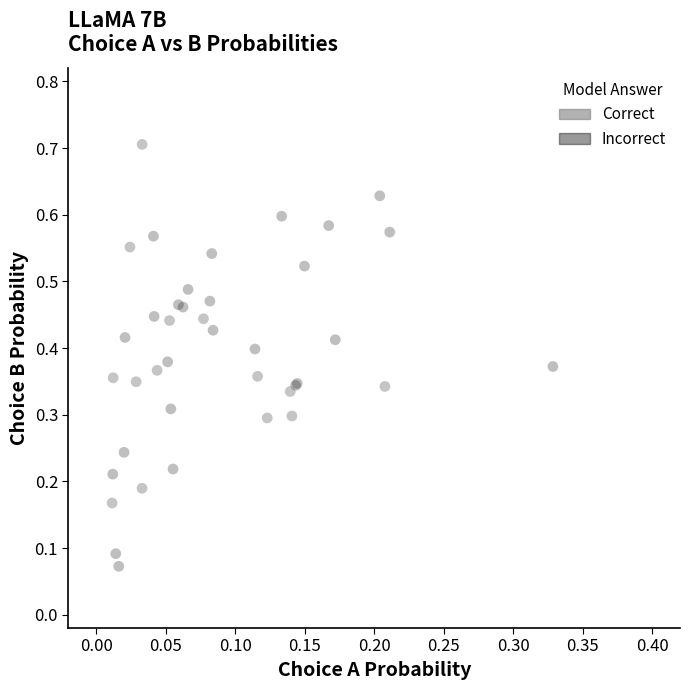

Which series reaches the minimum Y coordinate?

Incorrect